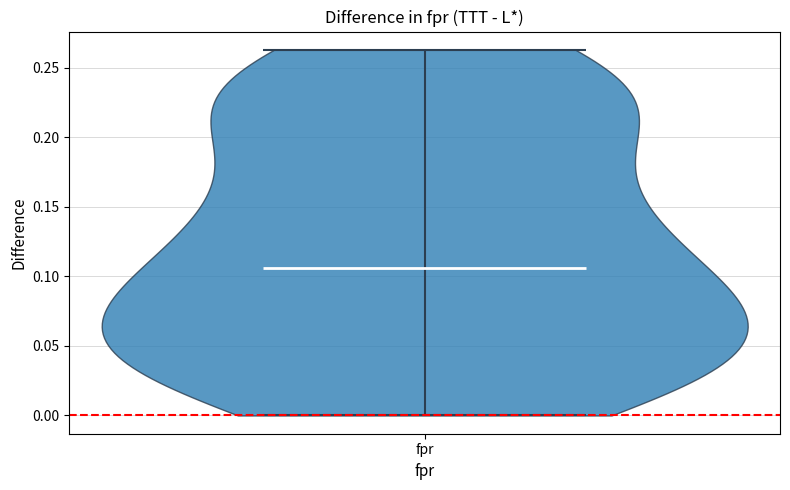

Read this violin plot against the y-axis: where its median line is, and the lowest and highest points the violin reaches. The values are not printed on the chart, so give them approximately, as read against the axis.

median line 0.105, lowest point 0.000, highest point 0.265